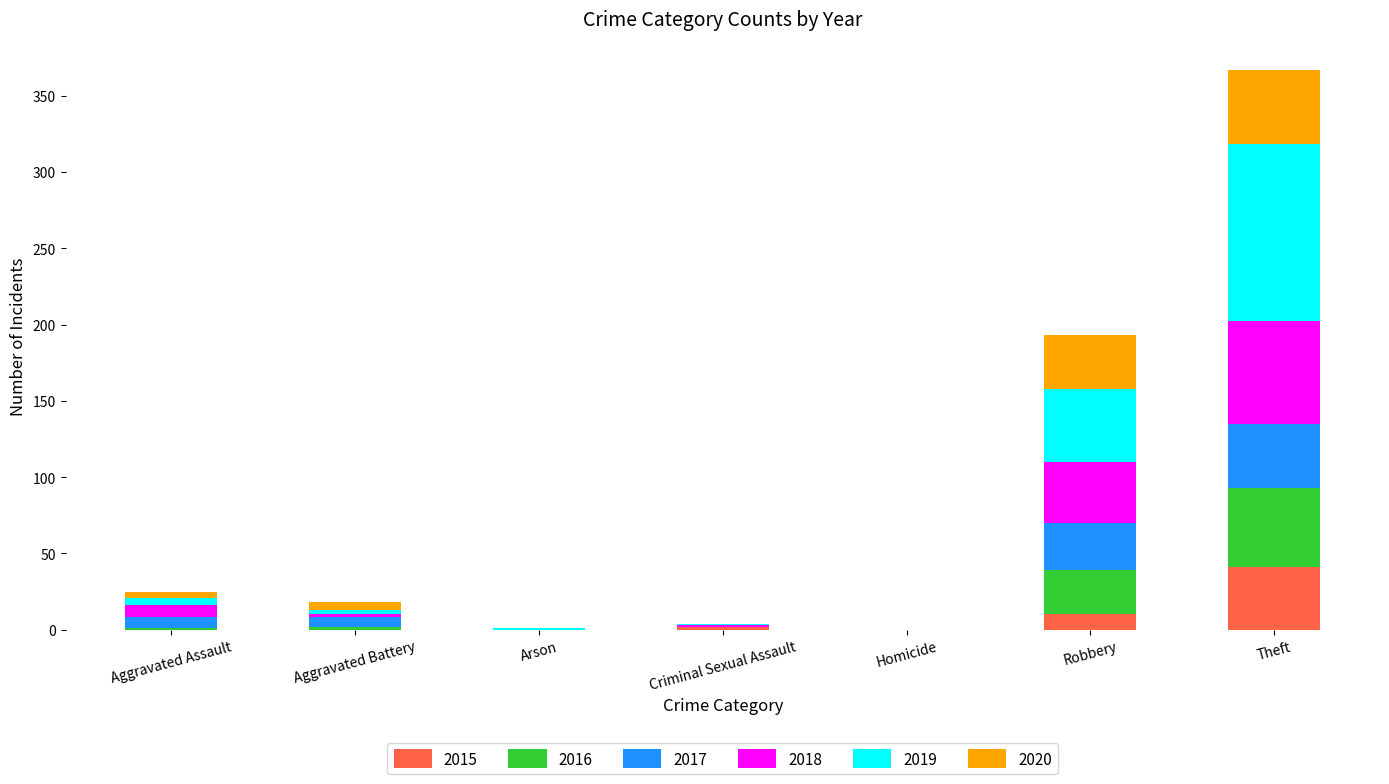

What is the highest value of the 2015 series?

41